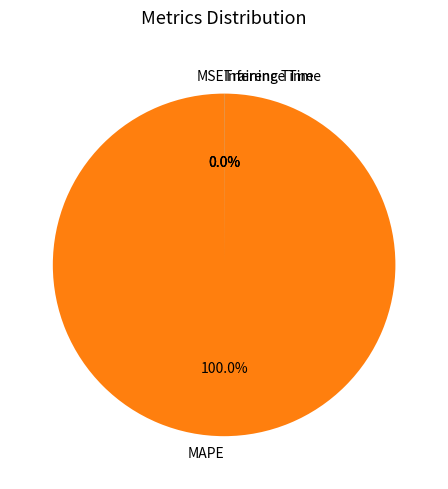

What is the majority slice?

MAPE